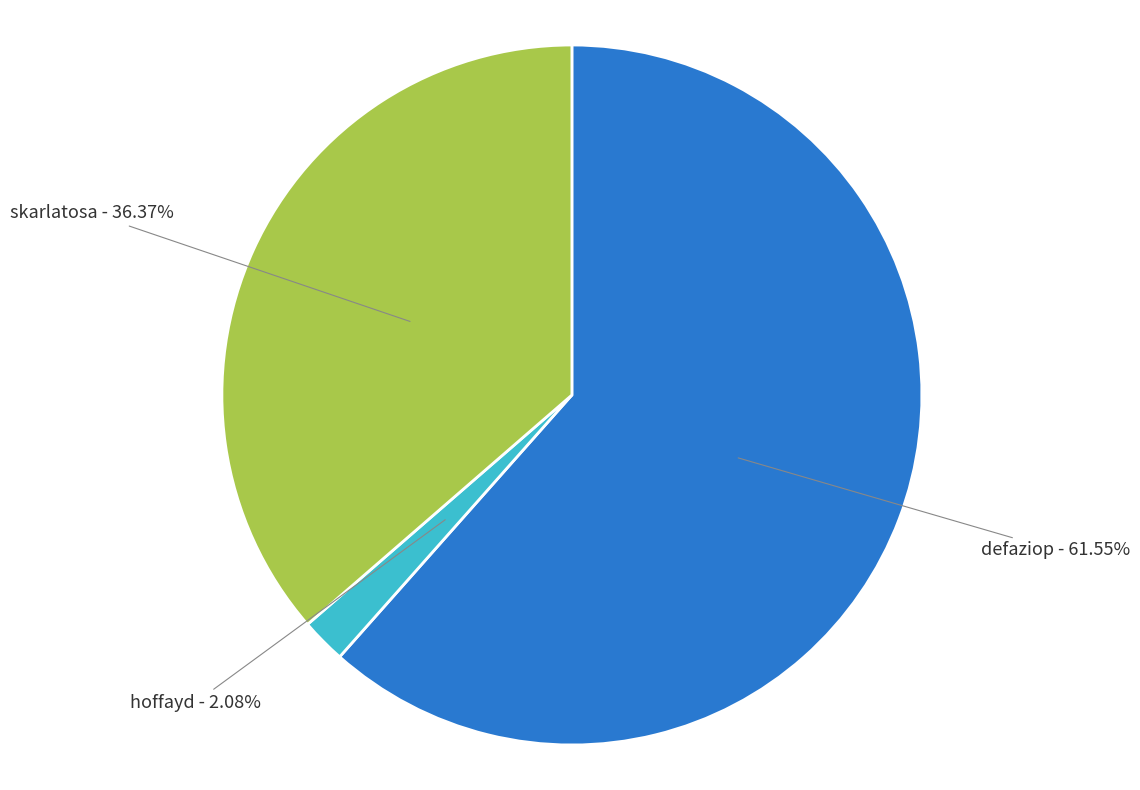

Is it true that hoffayd is 2% of the pie?

True